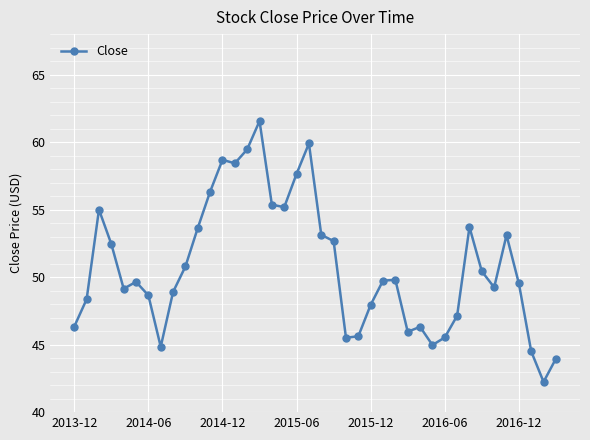

How many interior local valleys (lower than both neighbors) does the data have?

9